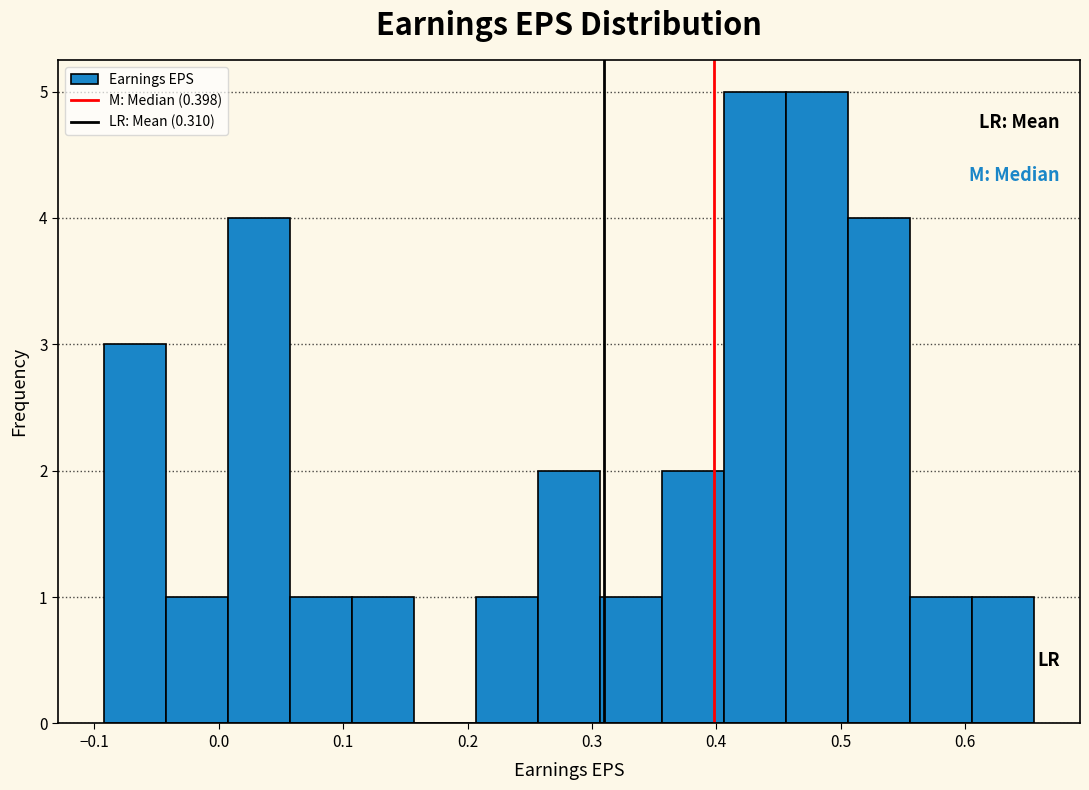

Reading left to right, list every bar in this chart as the range it spans on the x-axis followed by its height. Neither the bar edges nor the heights are printed on the chart, so give them approximately, as read against the axes.

-0.09 to -0.04: 3
-0.04 to 0.01: 1
0.01 to 0.06: 4
0.06 to 0.11: 1
0.11 to 0.16: 1
0.16 to 0.21: 0
0.21 to 0.26: 1
0.26 to 0.31: 2
0.31 to 0.36: 1
0.36 to 0.41: 2
0.41 to 0.46: 5
0.46 to 0.51: 5
0.51 to 0.56: 4
0.56 to 0.61: 1
0.61 to 0.66: 1